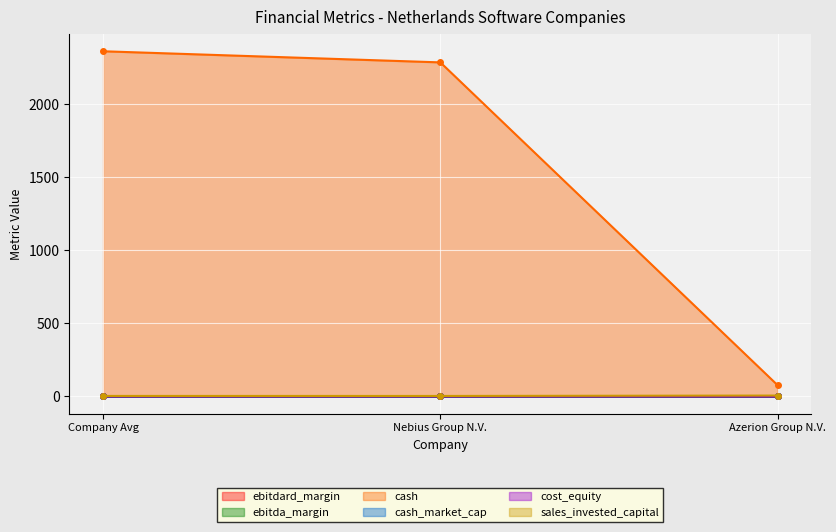

How many lines are shown in the chart?

6